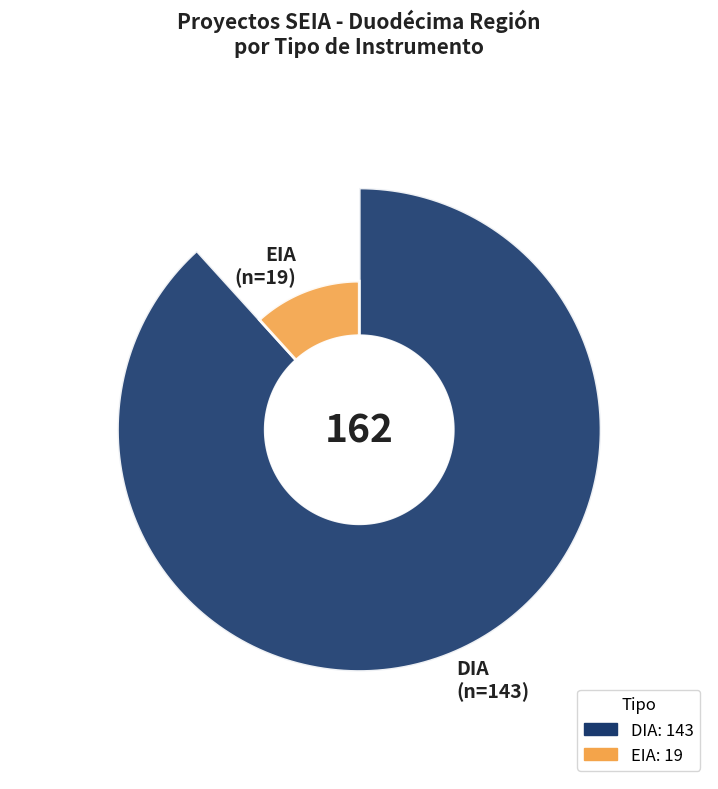

Is it true that EIA is 4% of the pie?

False